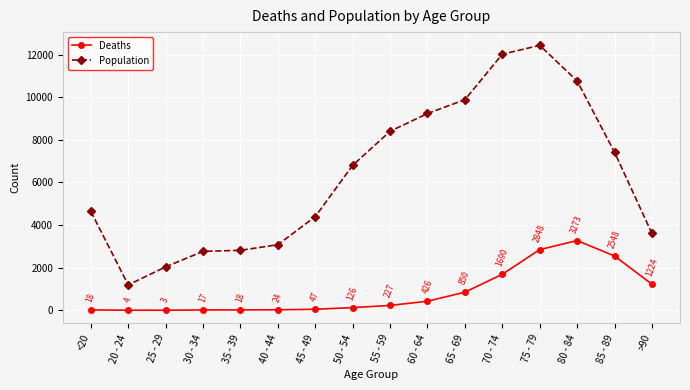

True or false: Deaths and Population intersect in this chart.

False